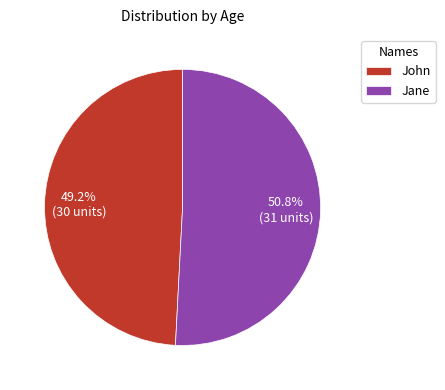

Which category accounts for the majority?

Jane